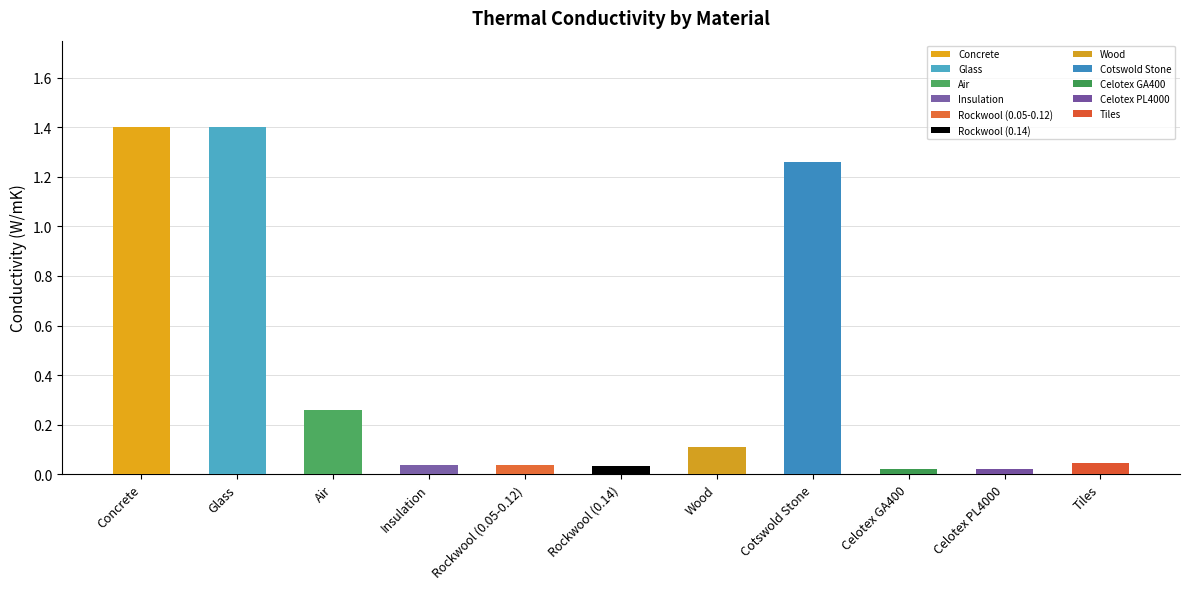

Rank the categories by value from highest to lowest.

Concrete, Glass, Cotswold Stone, Air, Wood, Tiles, Insulation, Rockwool (0.05-0.12), Rockwool (0.14), Celotex GA400, Celotex PL4000